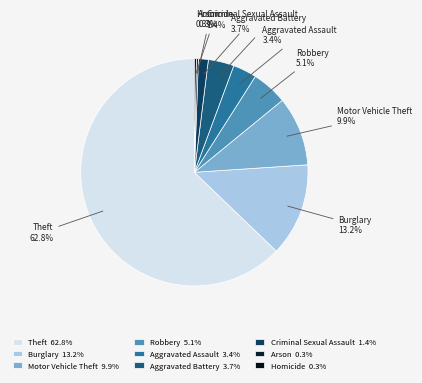

How many slices are in this pie chart?

9